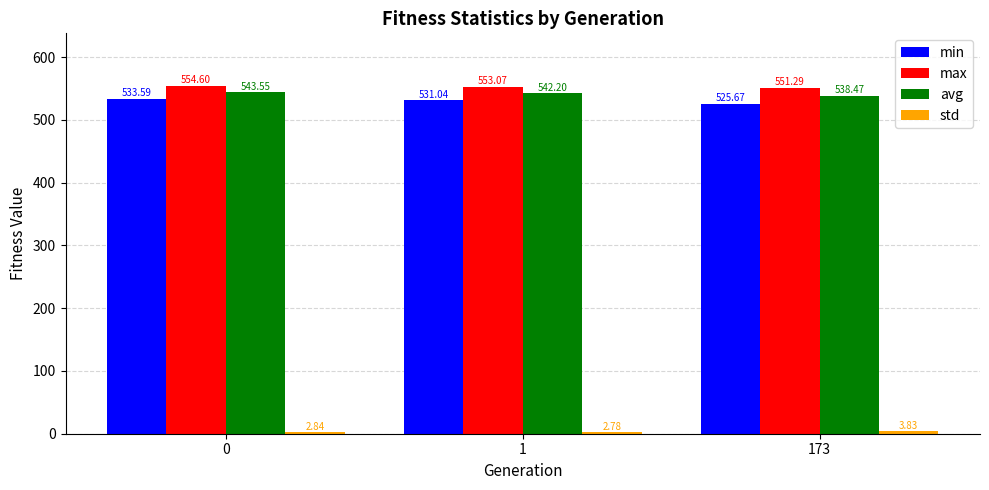

Rank the categories by avg value from highest to lowest.

0, 1, 173